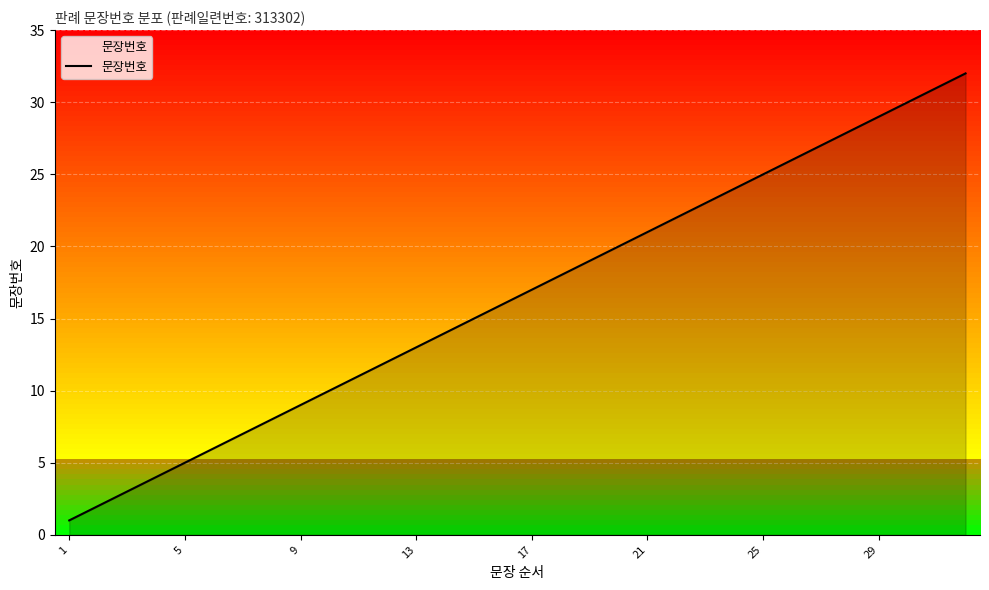

The value at 9 is 9. True or false?

True